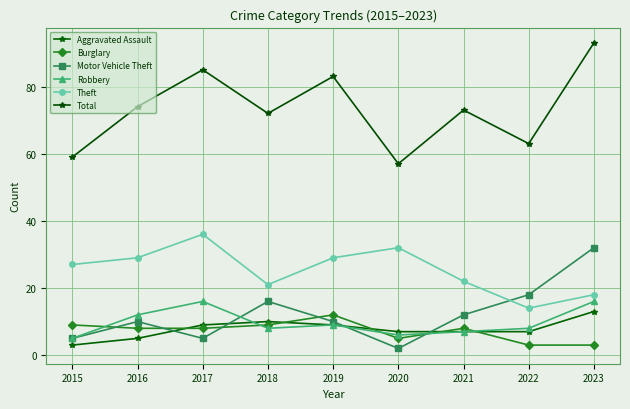

At which label does Theft reach its minimum?

2022